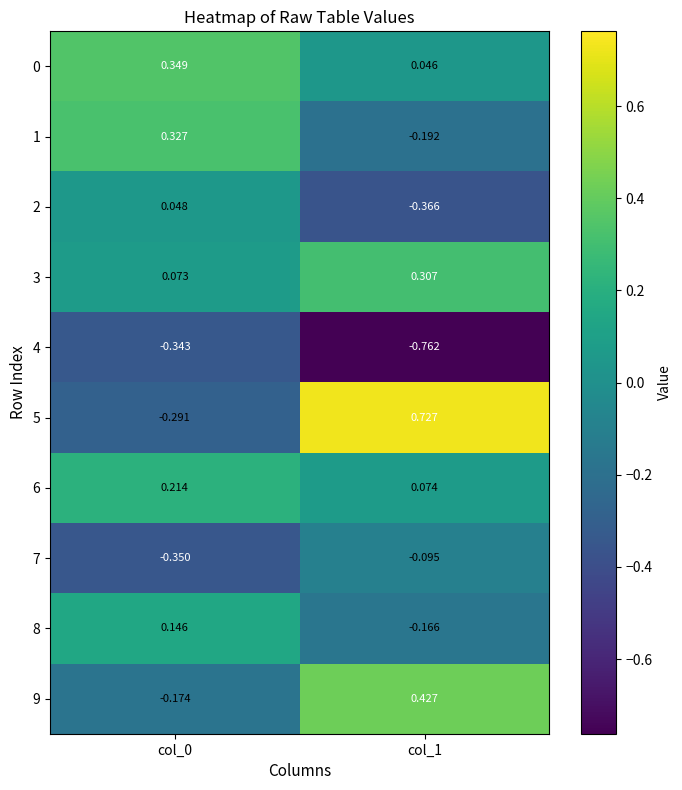

Is the value of 4 at col_0 greater than the value of 7 at col_1?

No